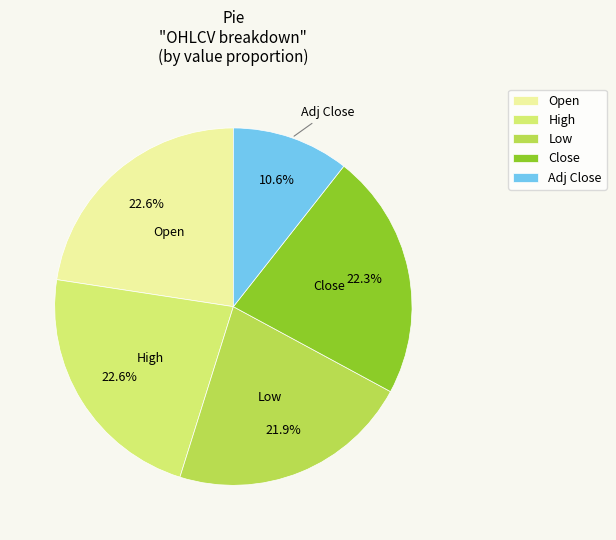

To the nearest percent, what is the difference between the largest and smallest slice percentages?

12%